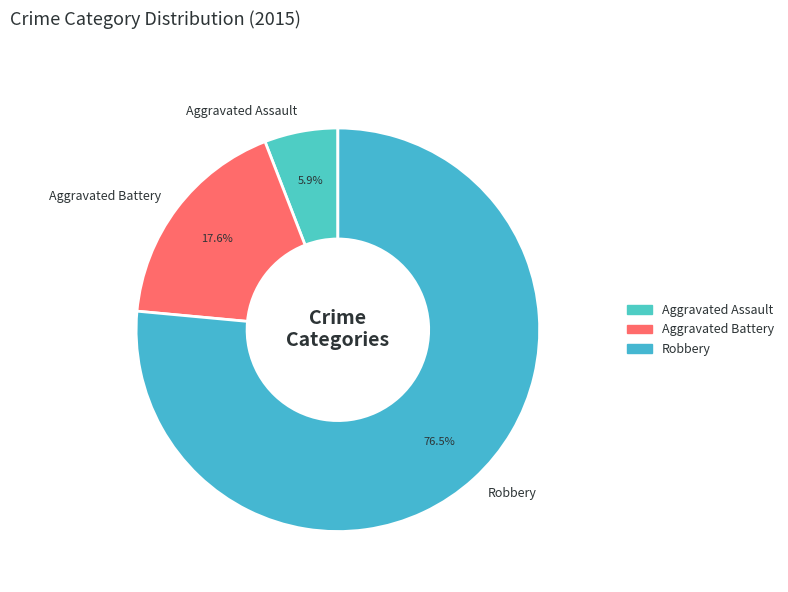

Count the number of slices in the pie.

3